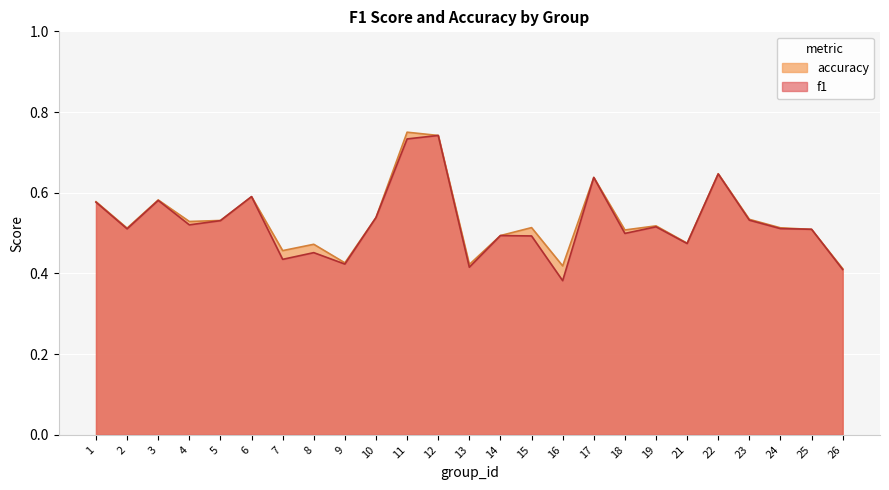

Does the chart display data point markers on the line(s)?

No